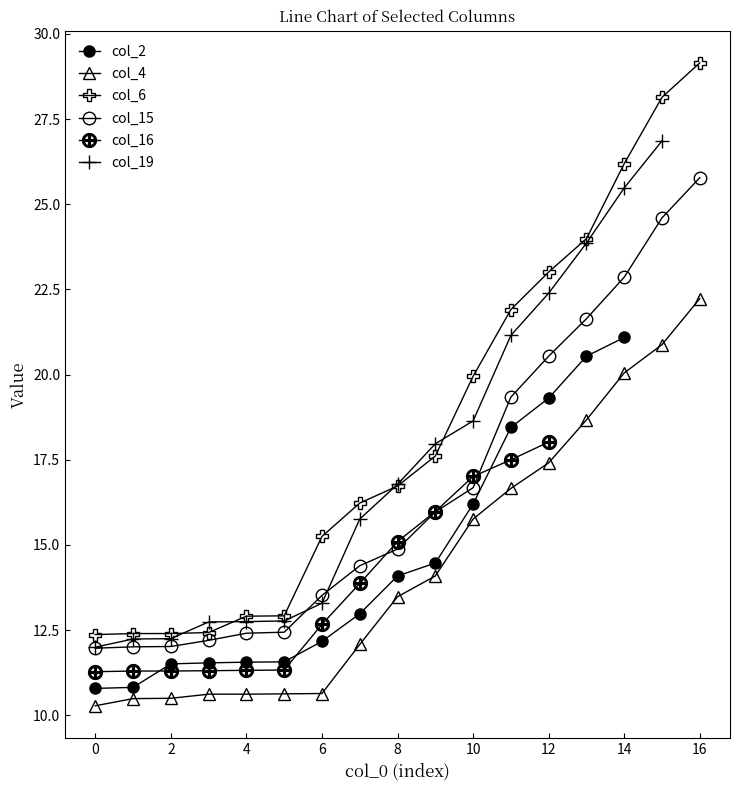

The col_19 series shows 12.8 at 16. True or false?

False